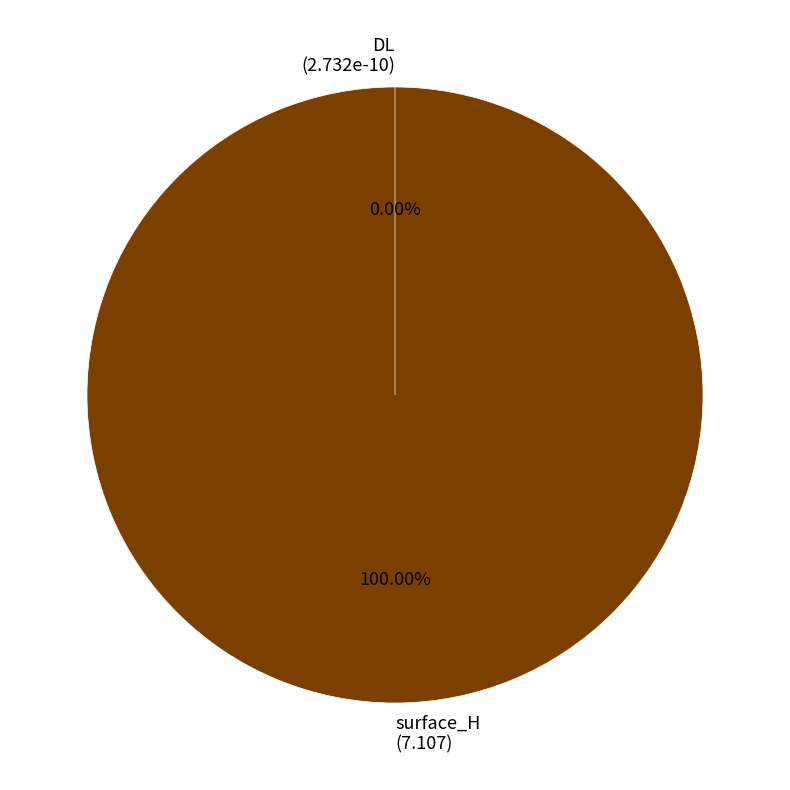

How much of the chart is everything except DL?

100.0%